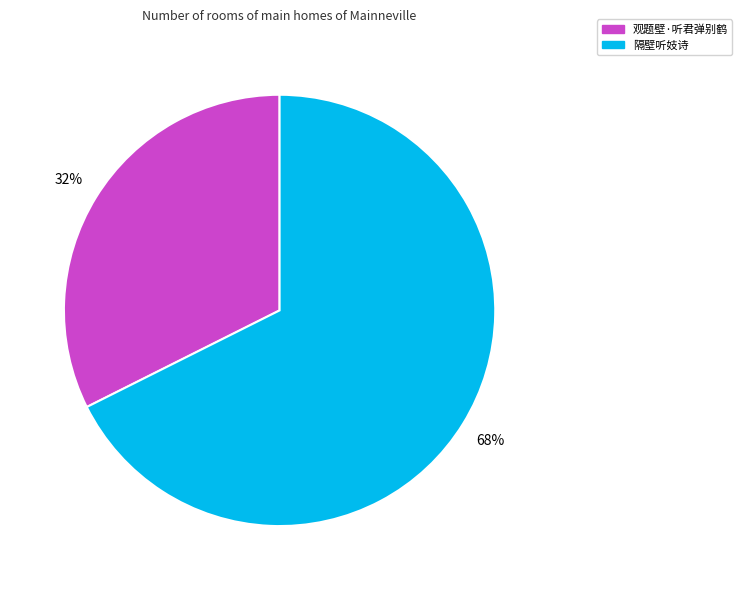

The 隔壁听妓诗 slice represents 55% of the pie. True or false?

False